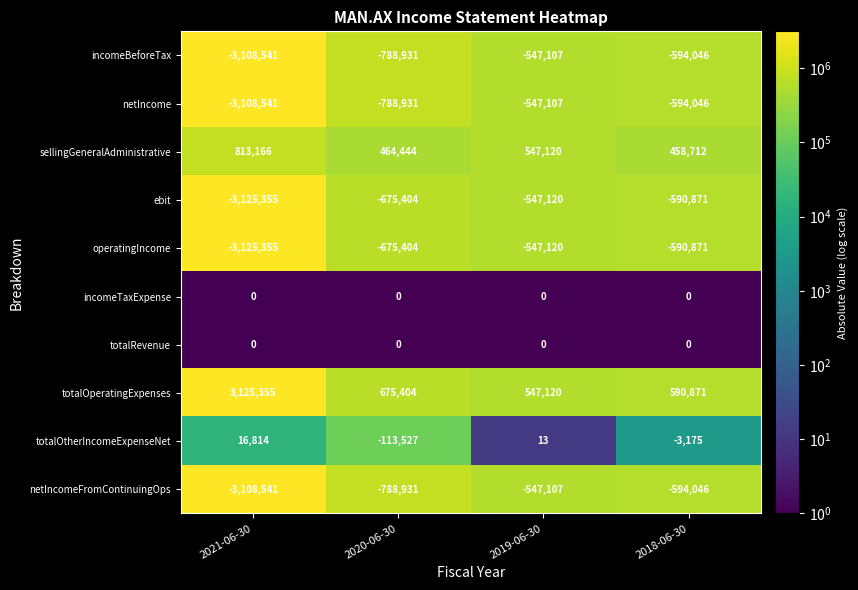

How many values in the netIncome series are below -594046?

2